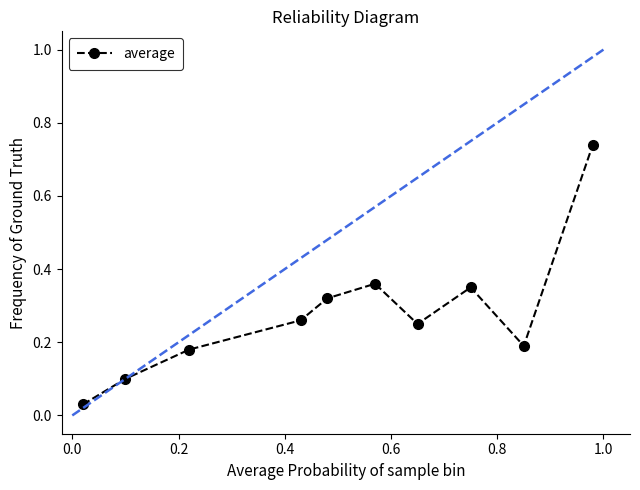

How many points are higher than both their immediate neighbors (excluding endpoints)?

2